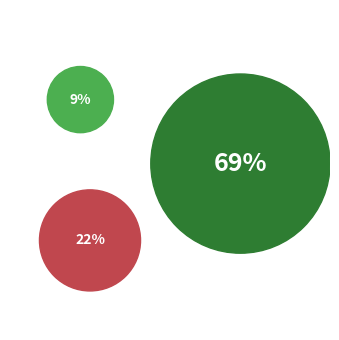

Which has a higher value, Not sure/Prefer not to answer or Did not finish high school?

Not sure/Prefer not to answer